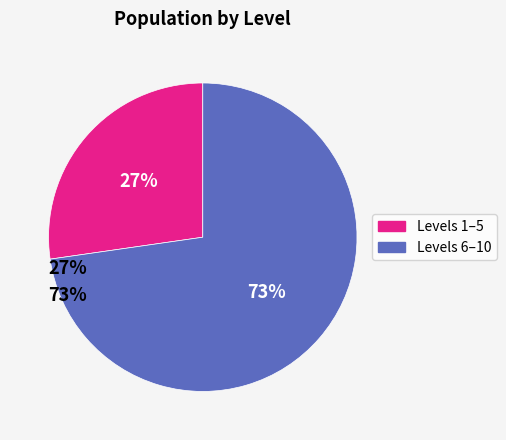

To the nearest percent, what is the average slice percentage?

50%